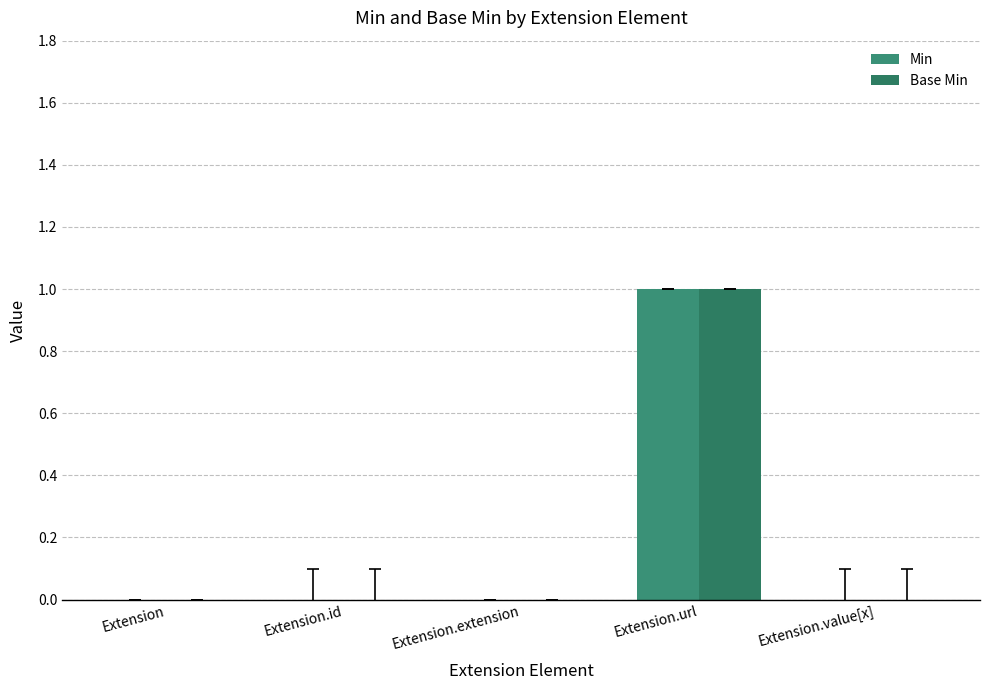

What are all the series names shown in the legend?

Min, Base Min